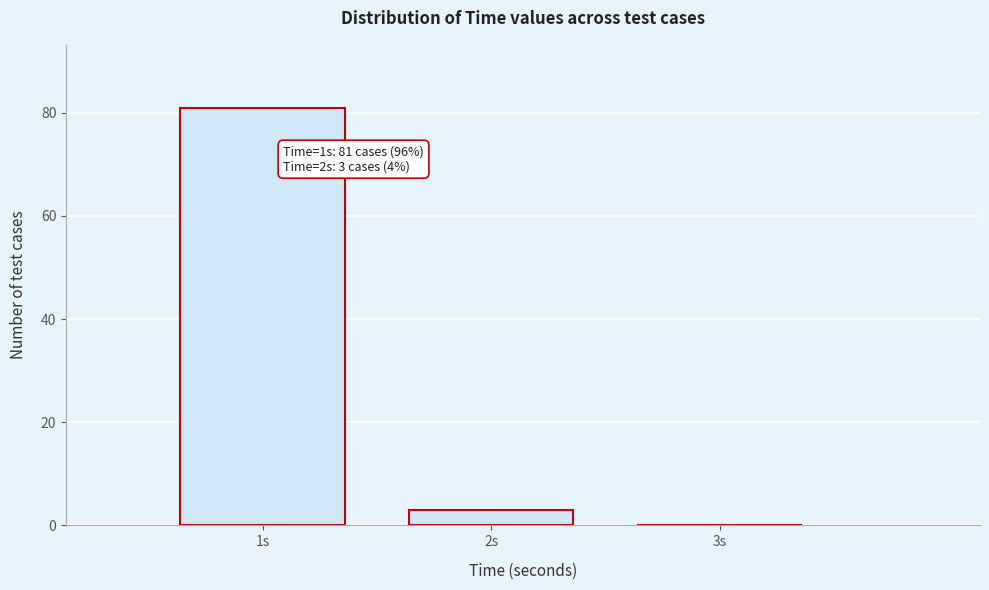

Reading left to right, extract all data points from this chart.

1s=81	2s=3	3s=0